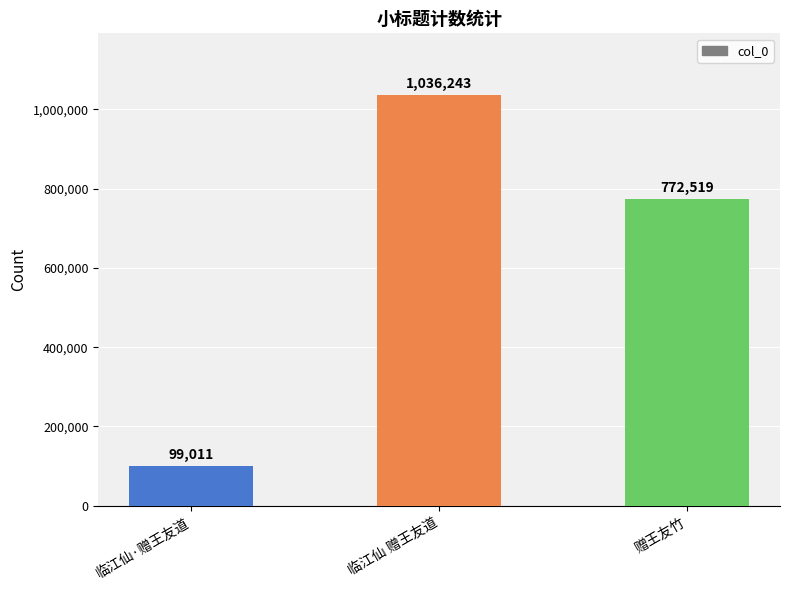

How many categories are shown in the chart?

3